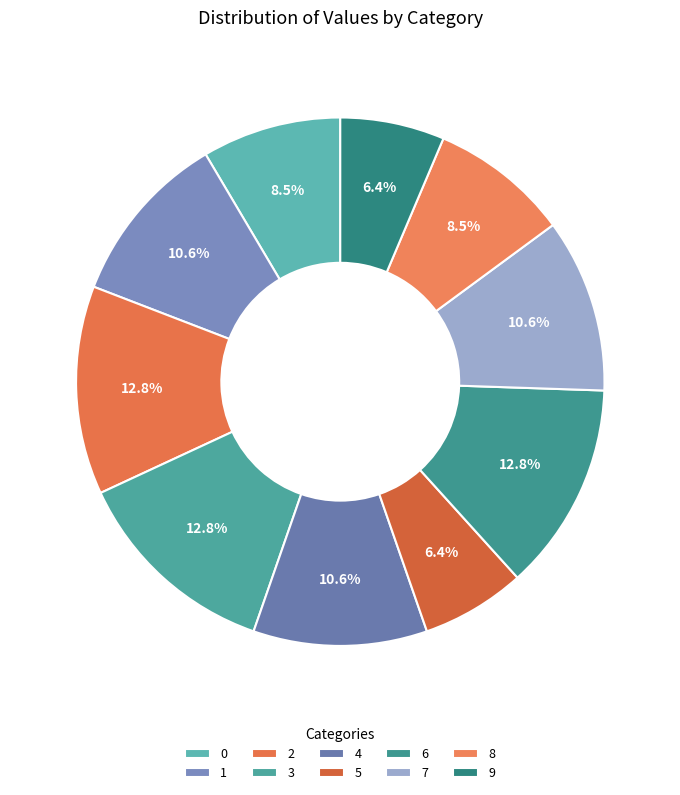

How many segments does this pie chart have?

10